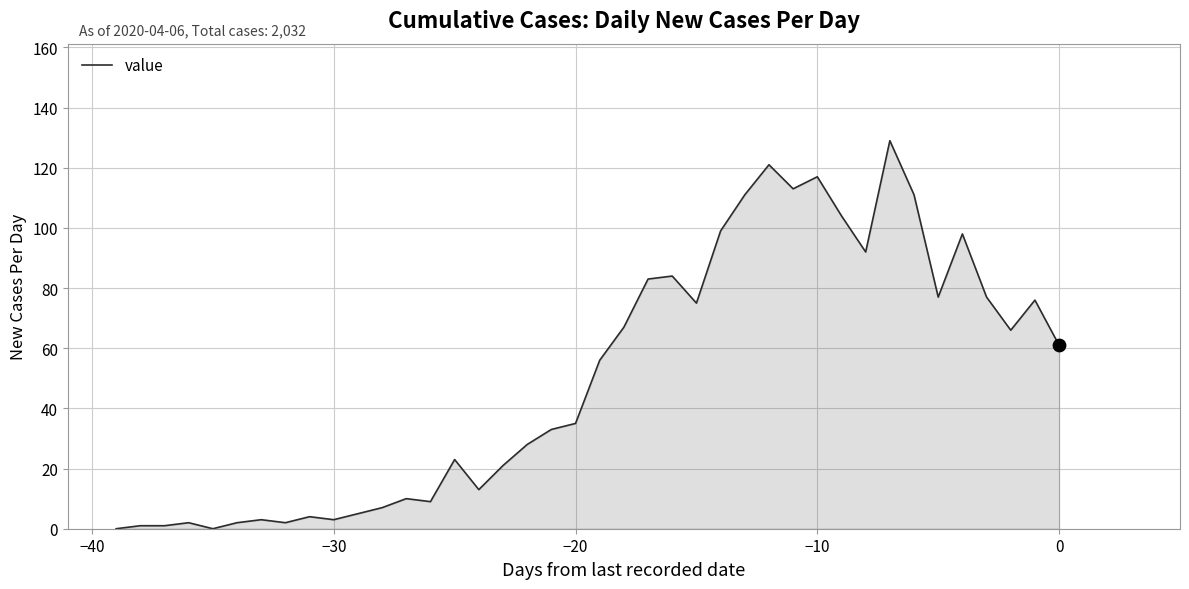

What is the greatest value displayed?

129